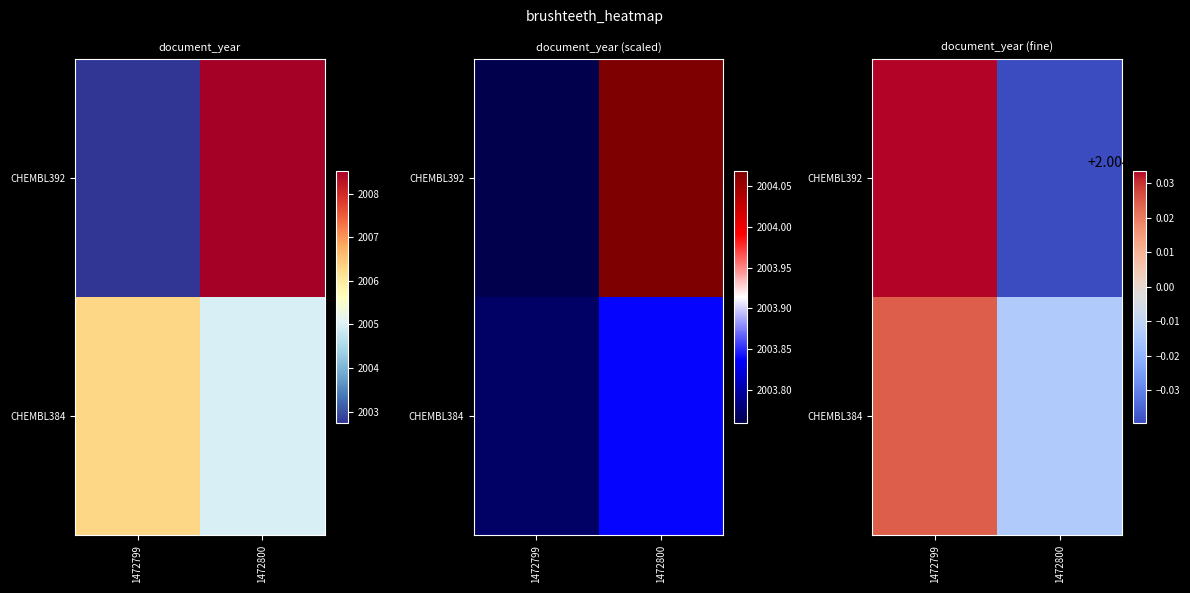

Rank the series by their average value, from lowest to highest.

CHEMBL392, CHEMBL384